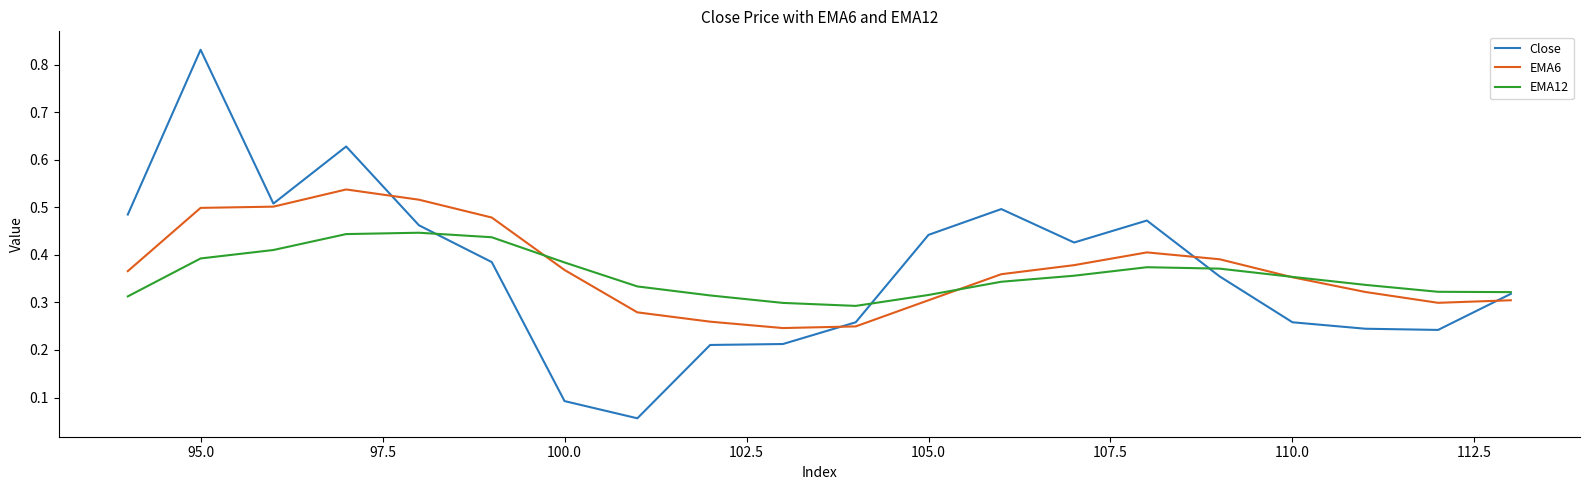

List the series in order of their peak value, highest first.

Close, EMA6, EMA12